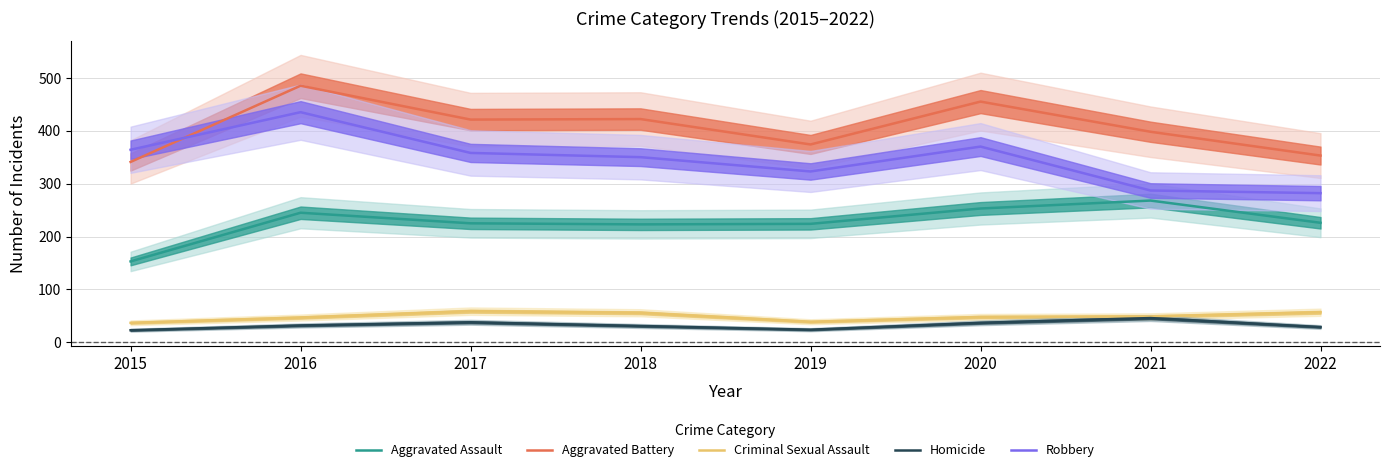

True or false: Aggravated Battery and Homicide intersect in this chart.

False